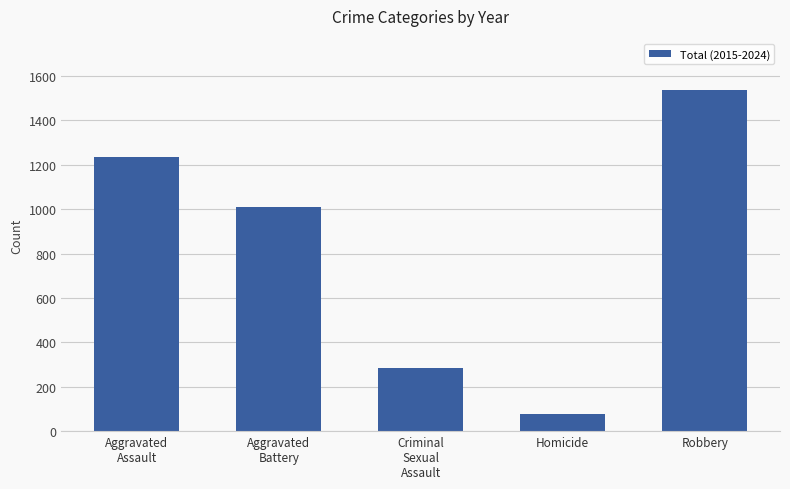

The value at Aggravated
Assault is 1234. True or false?

True